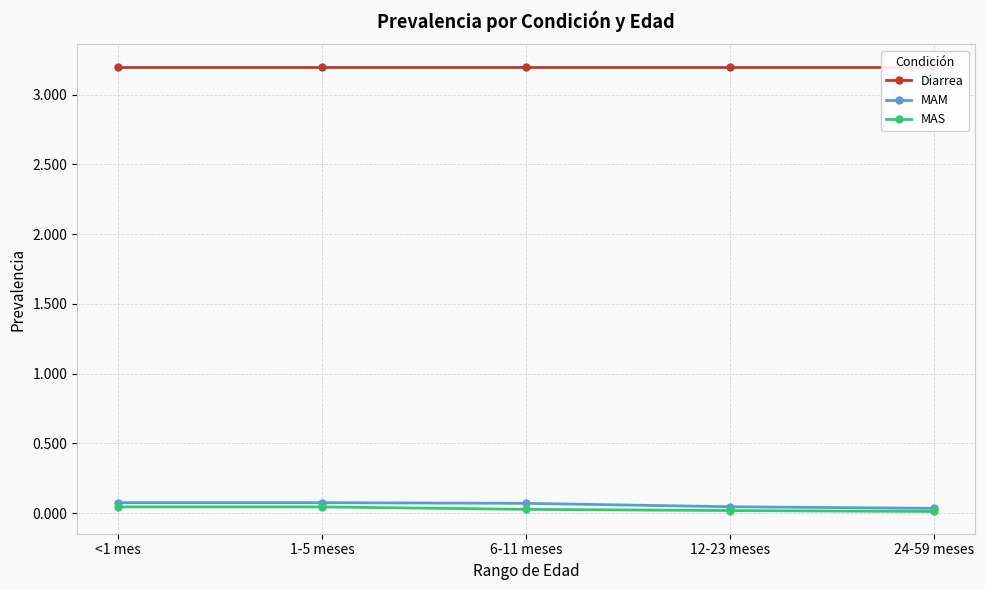

Does the chart have visible grid lines?

Yes